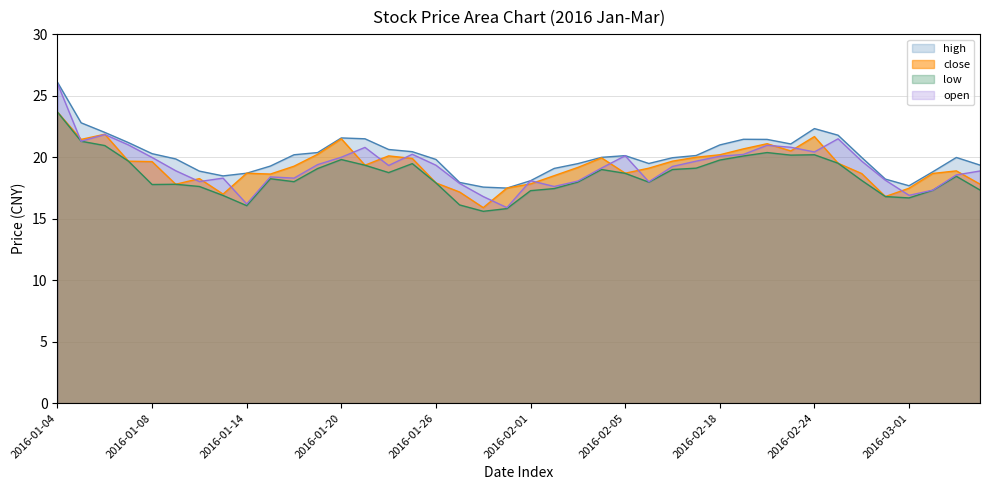

Rank the series by their maximum value, from lowest to highest.

close, low, open, high